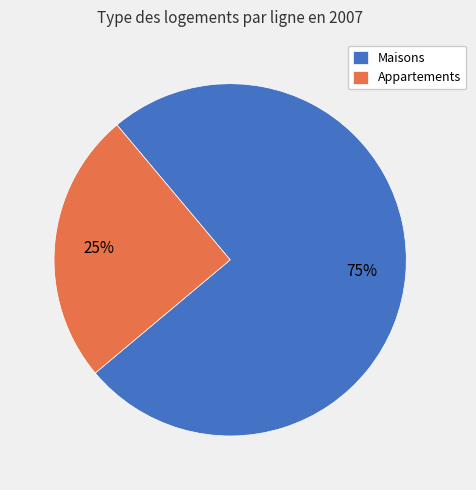

To the nearest percent, what is the difference between the Appartements and Maisons slice percentages?

50%